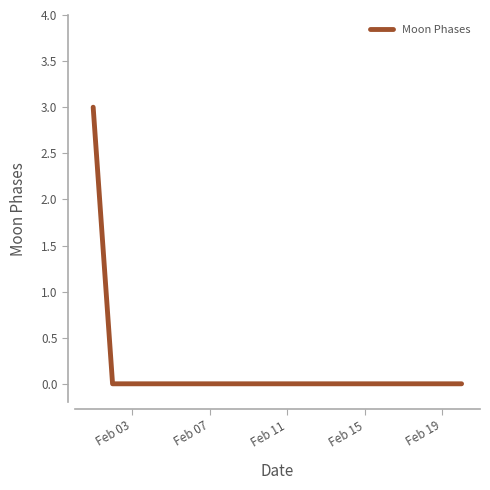

How many values are between 0 and 1?

19